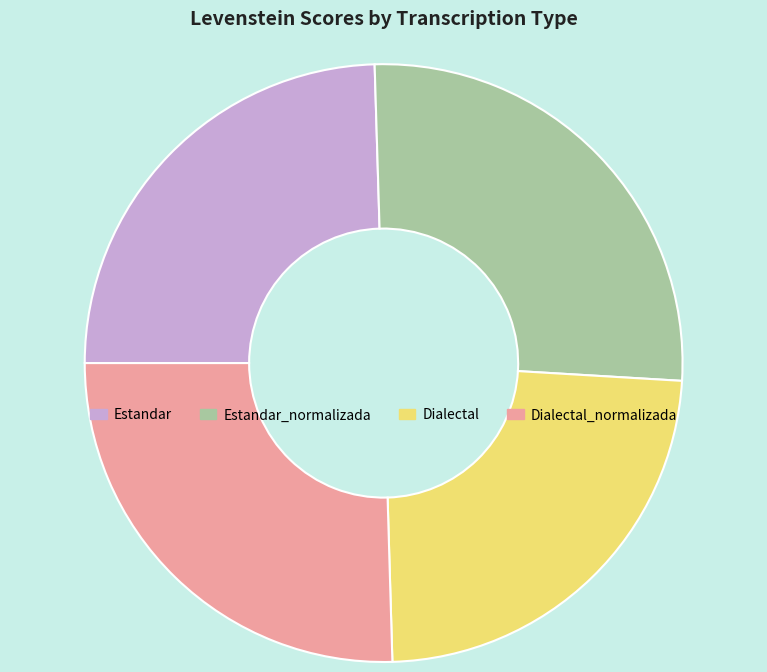

Combined, do Estandar and Estandar_normalizada account for over 50%?

Yes